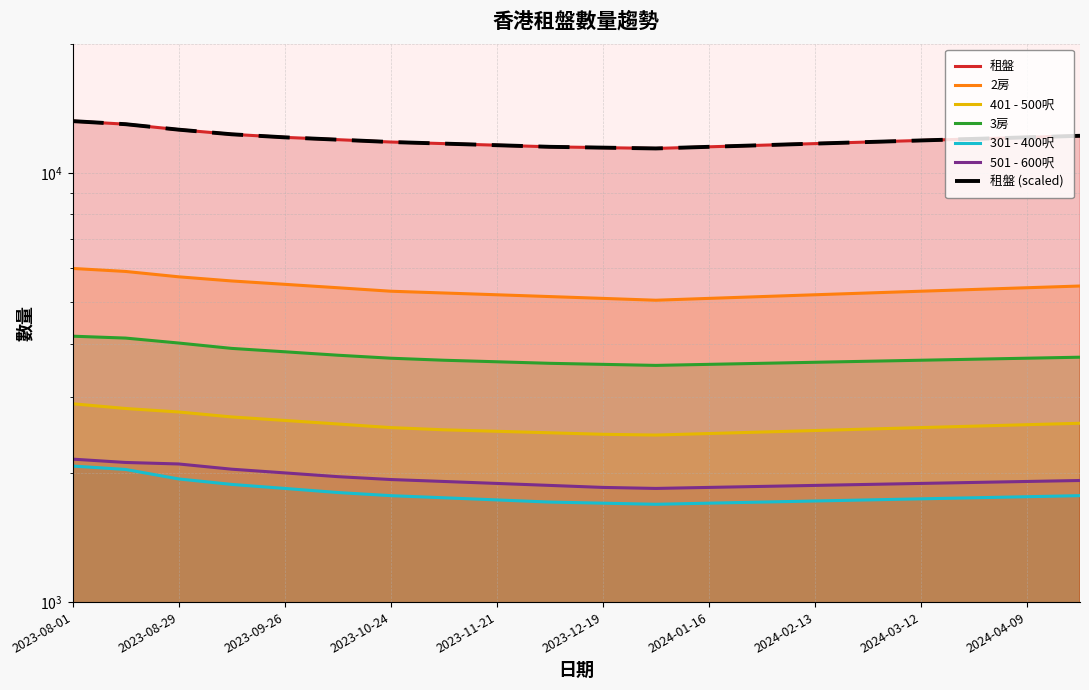

True or false: 3房 has a value of 4122 at 2023-08-15.

True